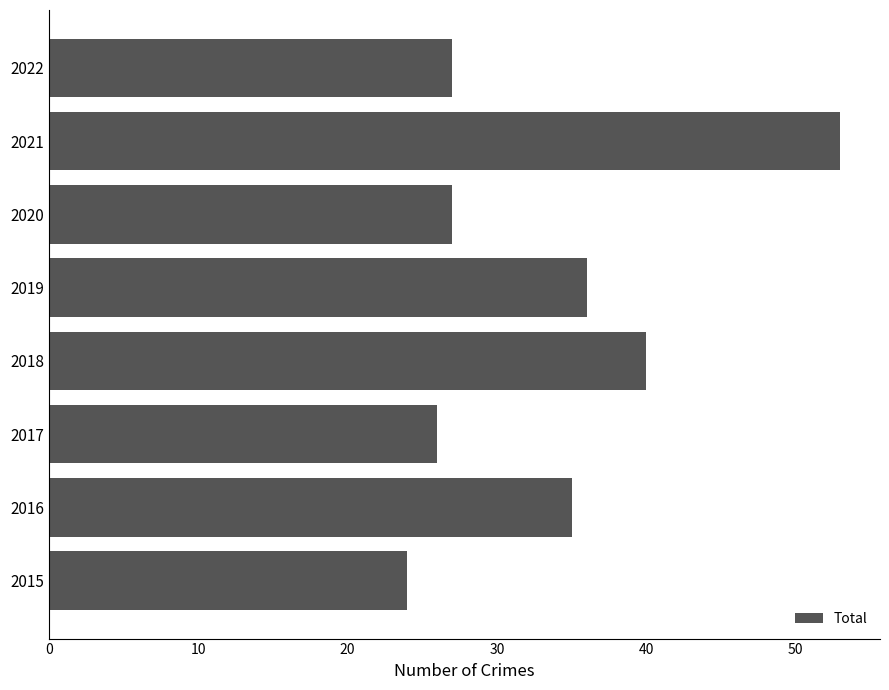

Reading bottom to top, transcribe all the data shown in this chart.

24	35	26	40	36	27	53	27